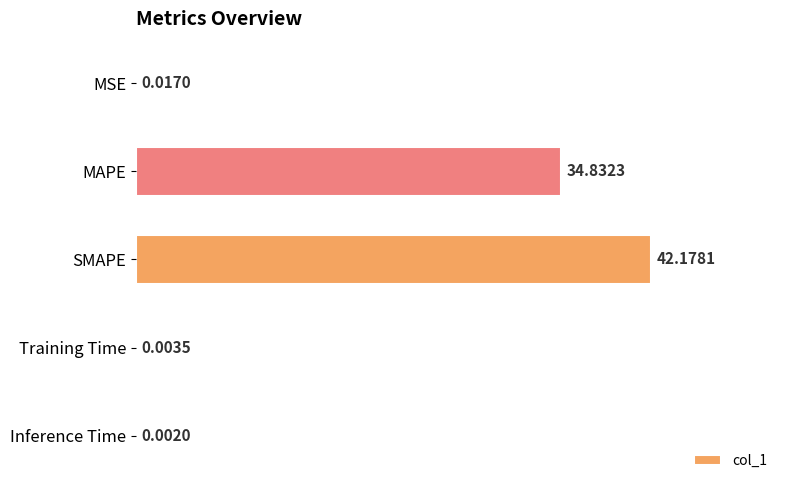

At which label is the value closest to 21?

MAPE